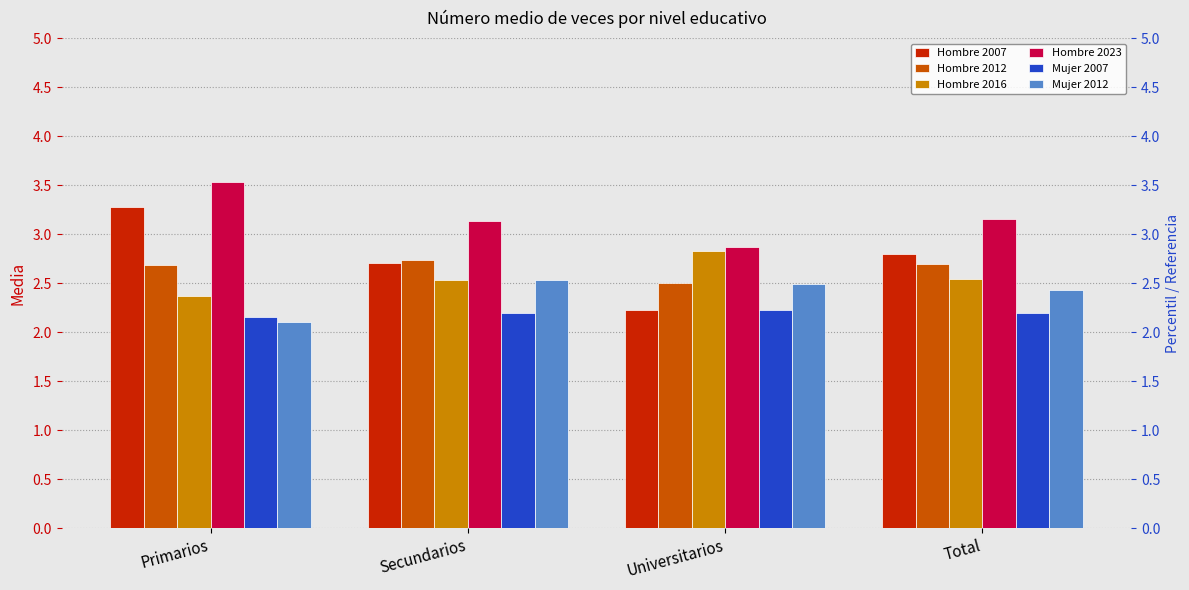

What is the average value of the Mujer 2012 series?

2.4